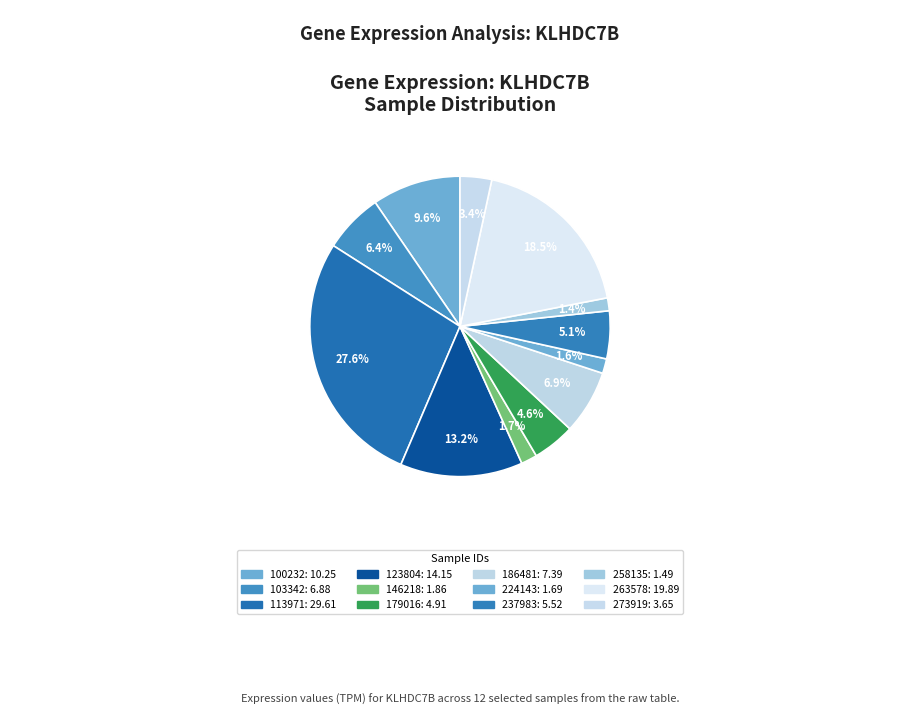

The 186481 slice represents 1% of the pie. True or false?

False